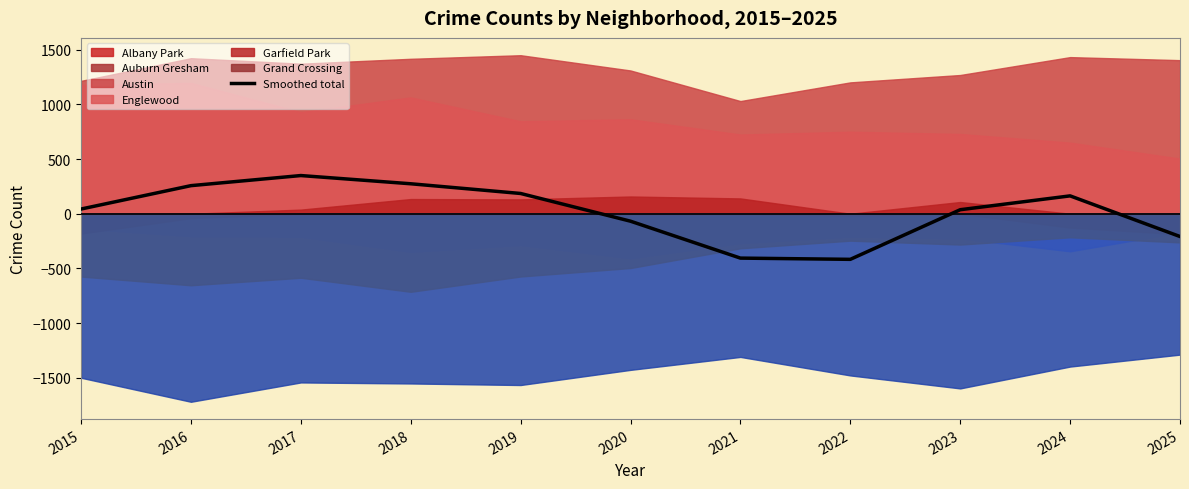

What is the average value?

19.0